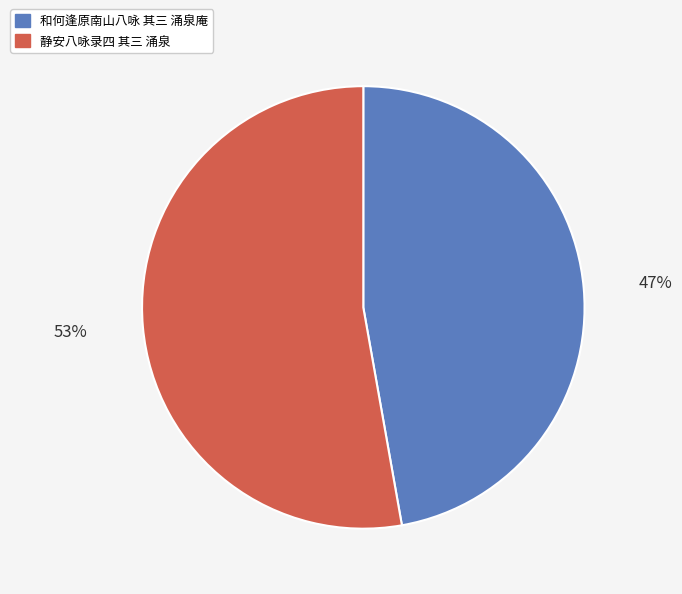

Which category has the biggest portion of the pie?

静安八咏录四 其三 涌泉